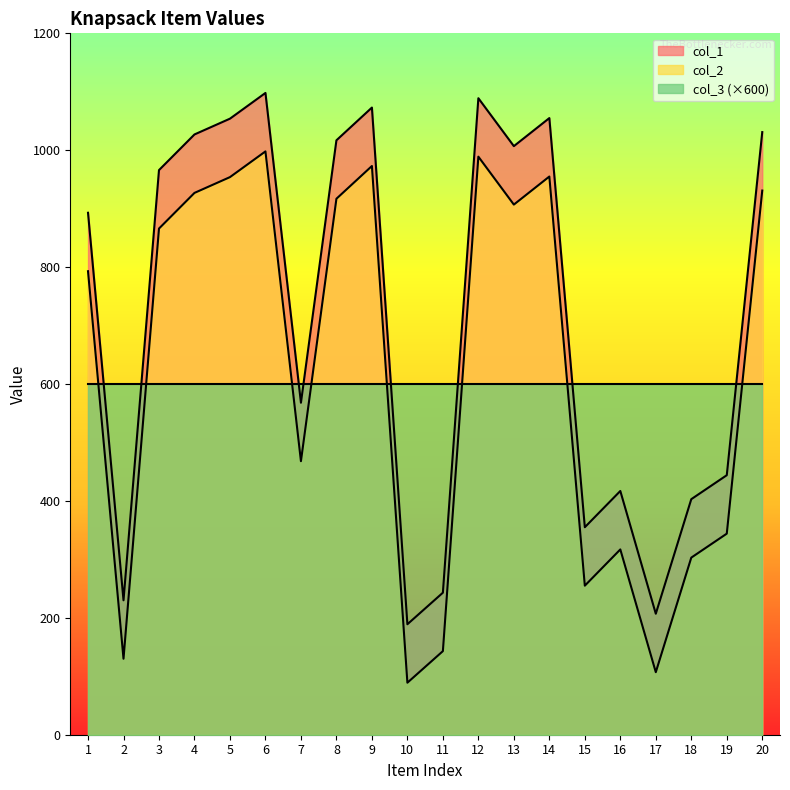

List the series in order of their peak value, highest first.

col_1, col_2, col_3 (×600)